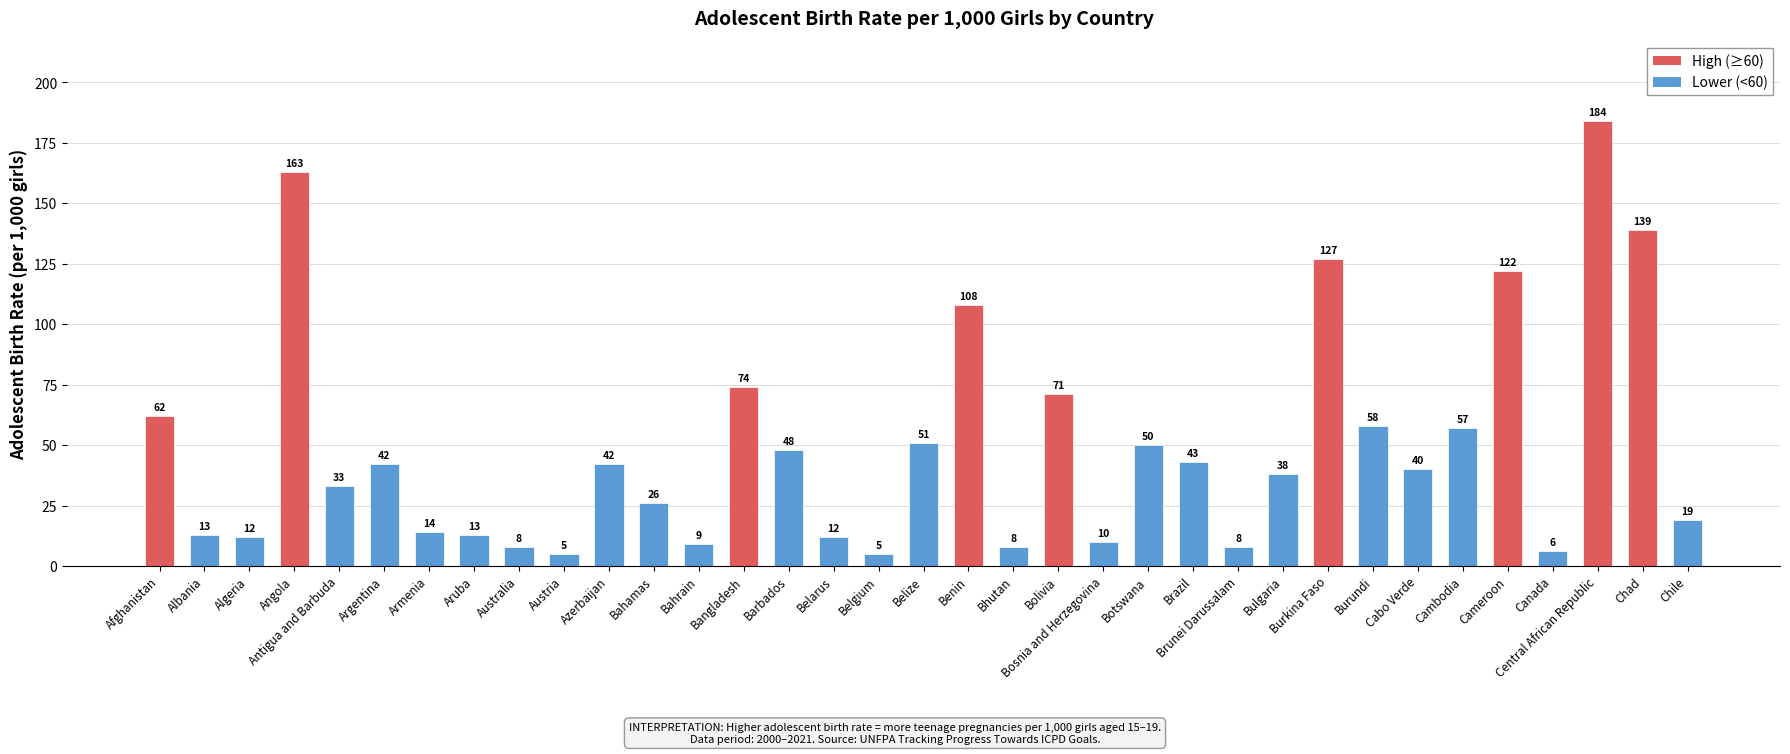

How many values are below 40?

17